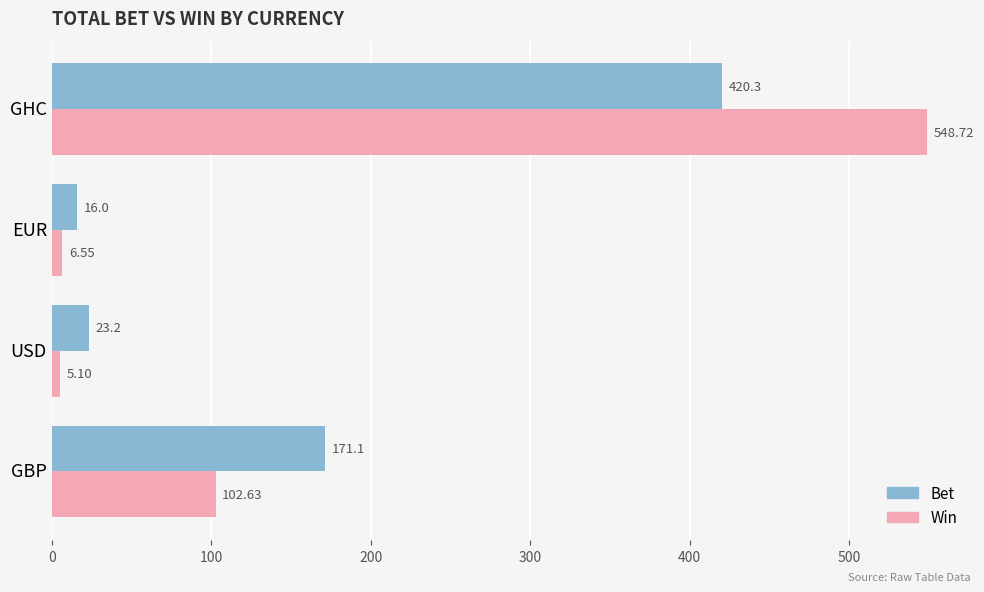

At which category does the chart reach its peak across all series?

GHC